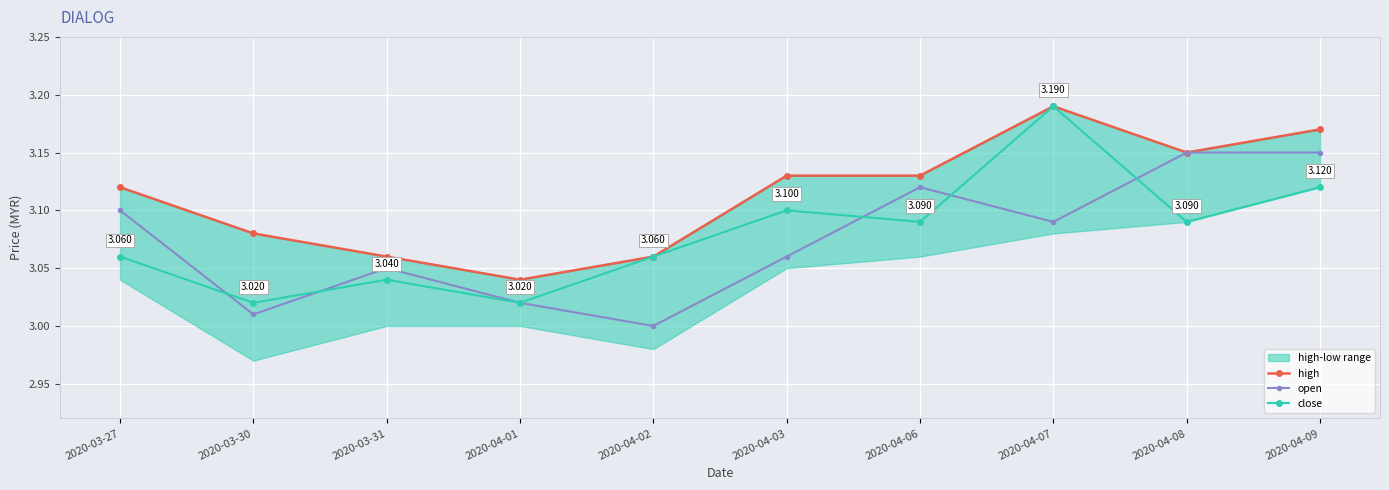

True or false: close has more than 0 interior local peaks.

True